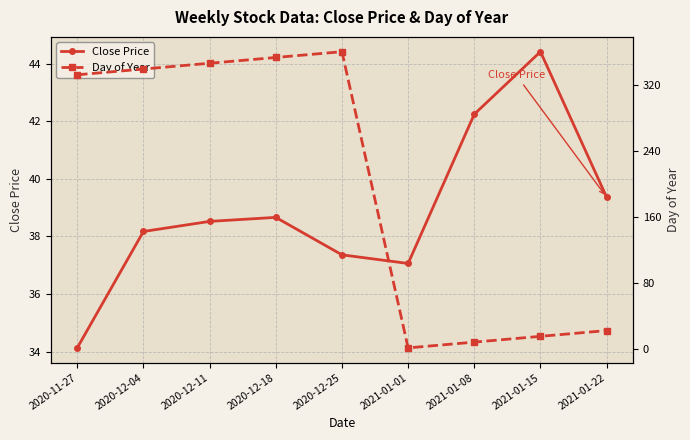

How many lines are shown in the chart?

2